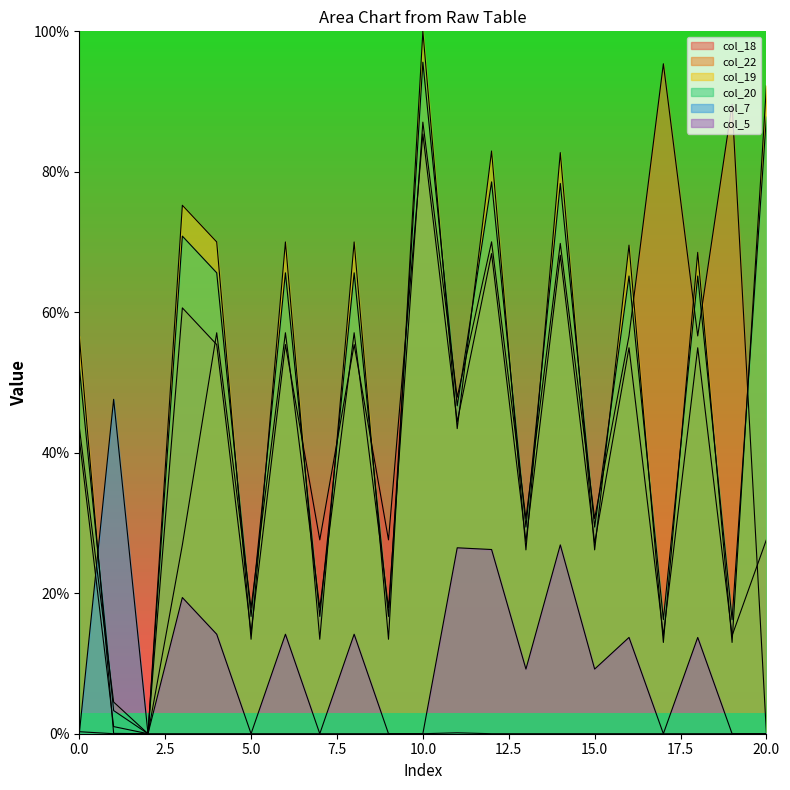

Reading right to left, extract all data points from this chart.

col_18: 20=27.6	19=14.0	18=54.9	17=14.0	16=54.9	15=27.1	14=68.1	13=27.4	12=68.4	11=44.4	10=85.4	9=27.6	8=55.4	7=27.6	6=55.4	5=14.4	4=55.4	3=60.6	2=0.0	1=1.0	0=42.0
col_22: 20=0.0	19=89.6	18=56.6	17=95.4	16=56.6	15=30.6	14=69.8	13=30.6	12=70.0	11=47.9	10=87.1	9=17.9	8=57.1	7=17.9	6=57.1	5=17.9	4=57.1	3=26.9	2=0.0	1=4.5	0=43.7
col_19: 20=92.3	19=13.0	18=68.5	17=13.0	16=69.6	15=26.2	14=82.7	13=26.2	12=83.0	11=43.4	10=100.0	9=13.4	8=70.0	7=13.4	6=70.0	5=13.4	4=70.0	3=75.2	2=0.0	1=0.0	0=56.6
col_20: 20=87.9	19=16.2	18=65.2	17=16.2	16=65.2	15=29.4	14=78.3	13=29.4	12=78.6	11=46.7	10=95.6	9=16.7	8=65.6	7=16.7	6=65.6	5=16.7	4=65.6	3=70.8	2=0.0	1=3.3	0=52.2
col_7: 20=0.0	19=0.0	18=0.0	17=0.0	16=0.0	15=0.0	14=0.0	13=0.0	12=0.0	11=0.1	10=0.0	9=0.0	8=0.0	7=0.0	6=0.0	5=0.0	4=0.0	3=0.0	2=0.0	1=47.6	0=0.0
col_5: 20=0.0	19=0.0	18=13.7	17=0.0	16=13.7	15=9.2	14=26.9	13=9.2	12=26.2	11=26.5	10=0.0	9=0.0	8=14.2	7=0.0	6=14.2	5=0.0	4=14.2	3=19.4	2=0.0	1=0.0	0=0.3